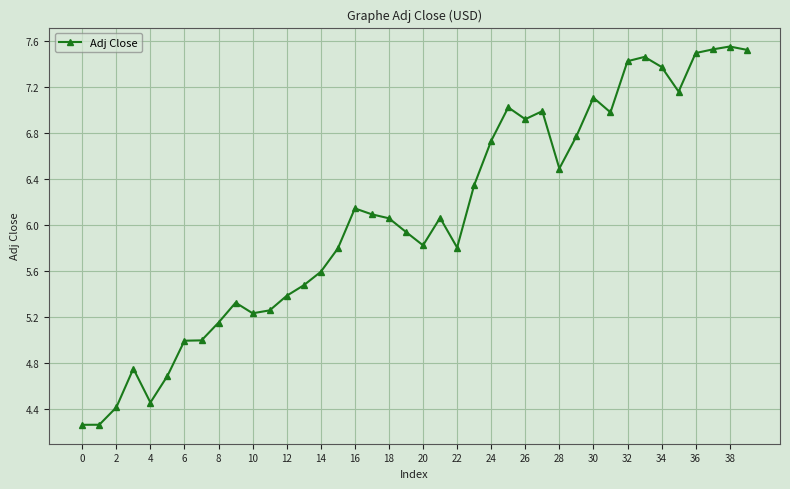

What is the difference between the maximum and minimum values?

3.3